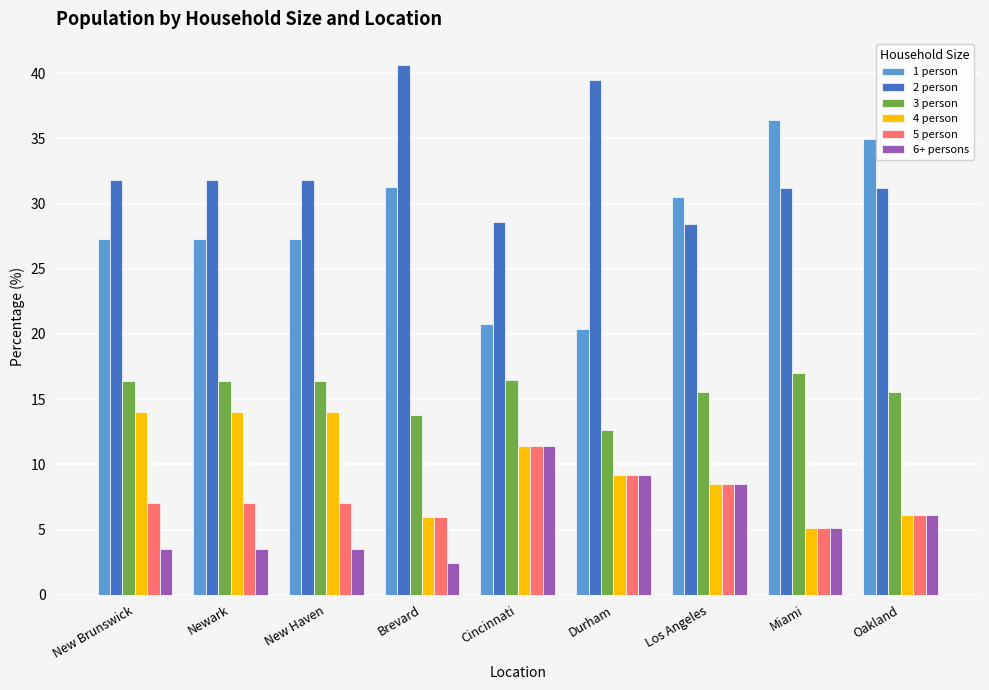

Which series has the largest total across all categories?

2 person